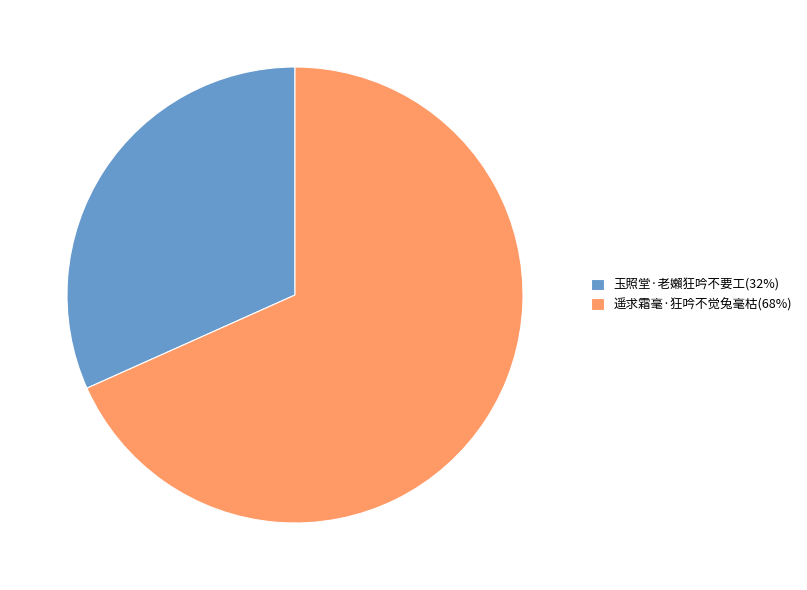

Is the sum of 玉照堂·老嬾狂吟不要工(32%) and 遥求霜毫·狂吟不觉兔毫枯(68%) greater than half?

Yes